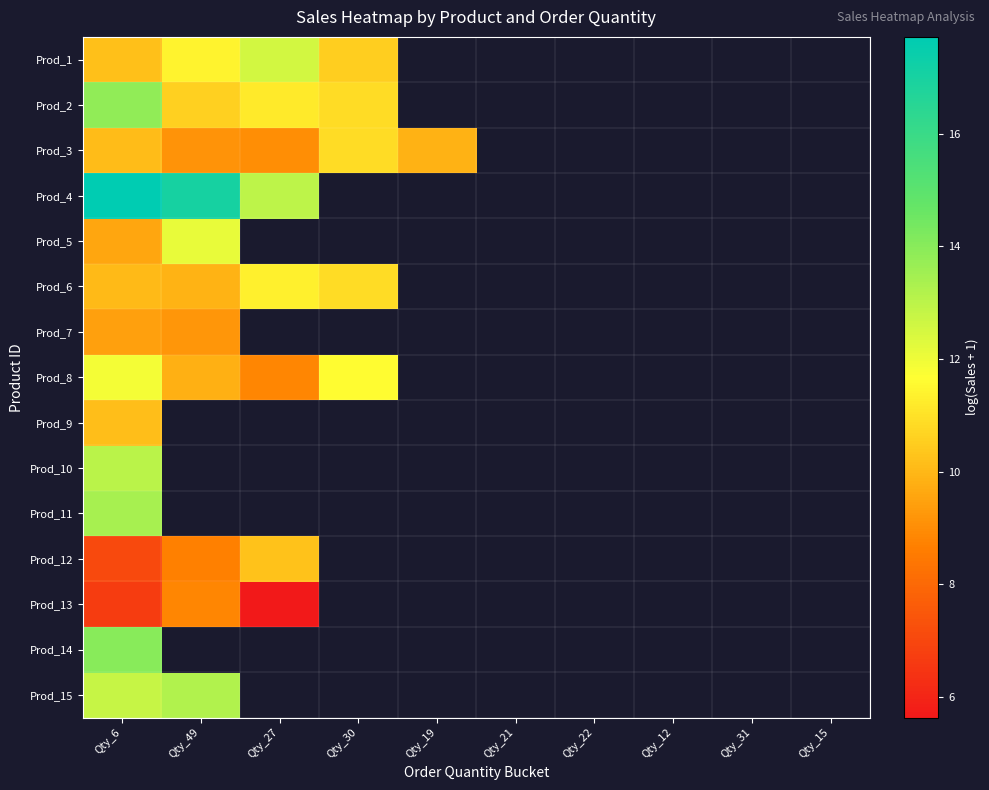

At which label does Prod_11 reach its peak?

Qty_6